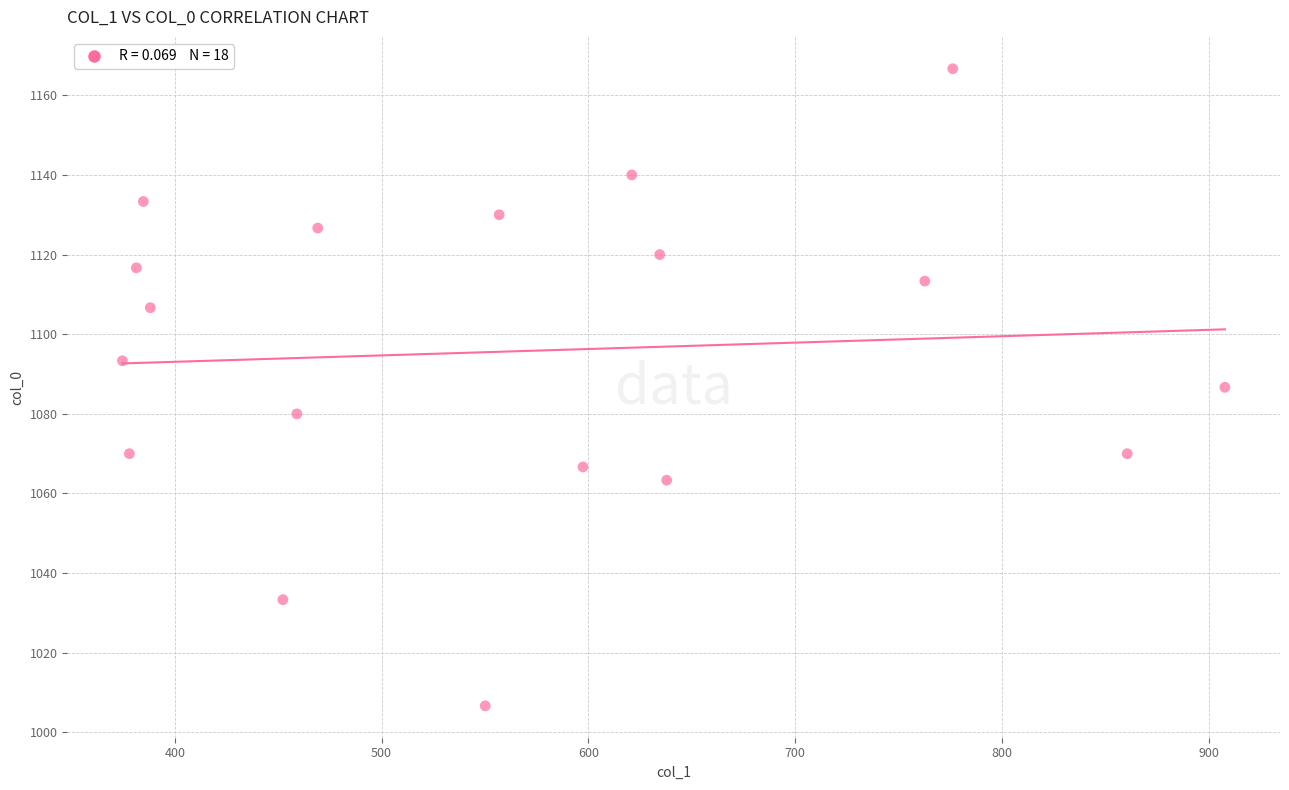

What is the range of X values (max minus min)?

533.2